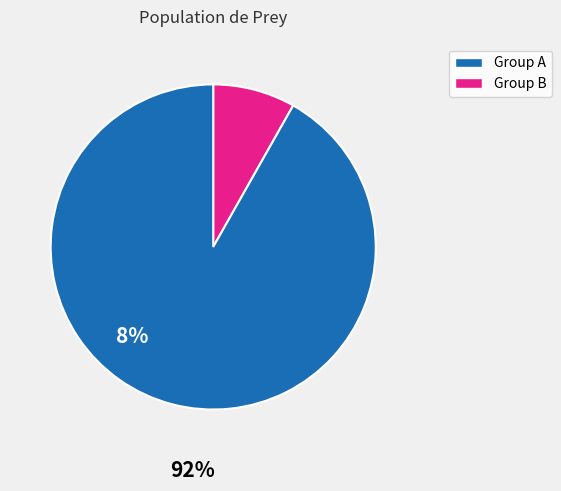

Does any single category account for the majority?

Yes